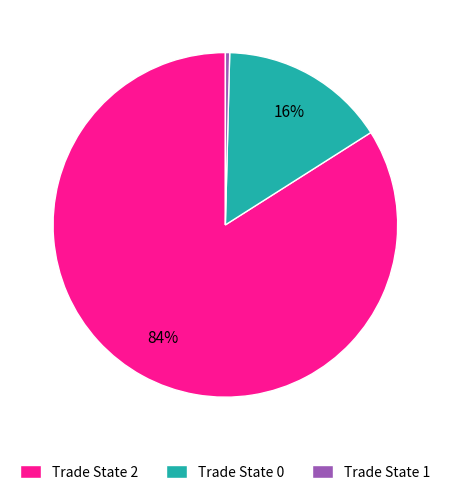

To the nearest percent, what is the difference between the largest and smallest slice percentages?

84%